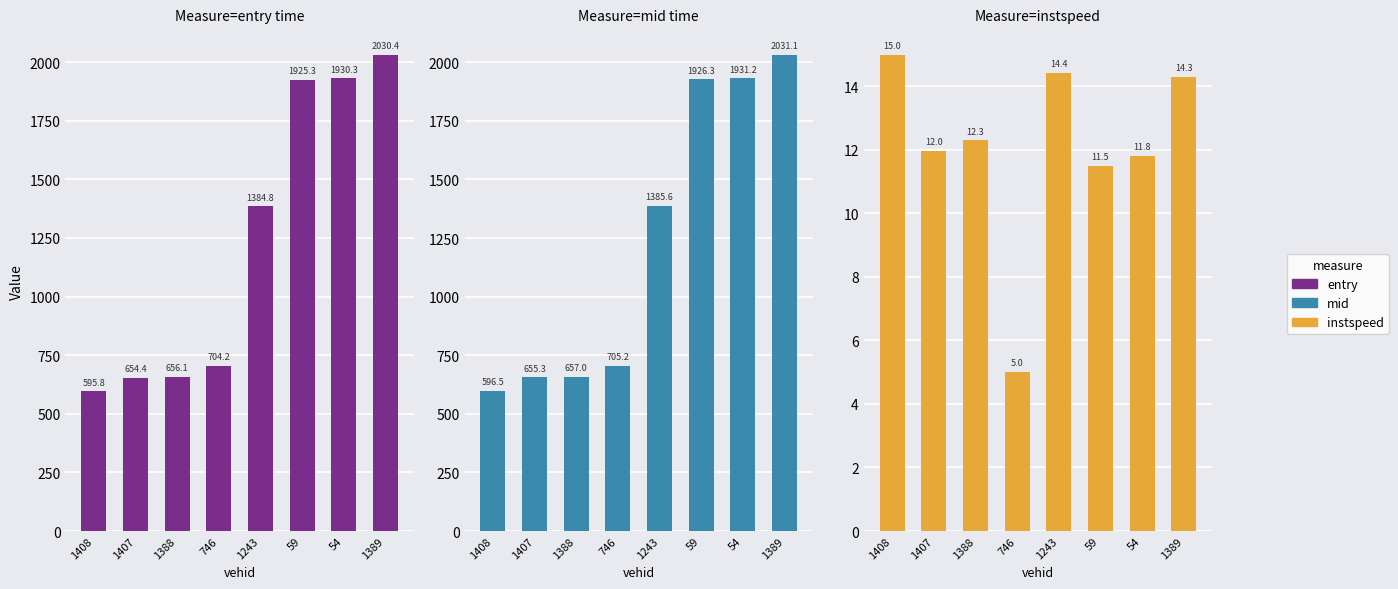

What is the sum of all instspeed values?

96.2